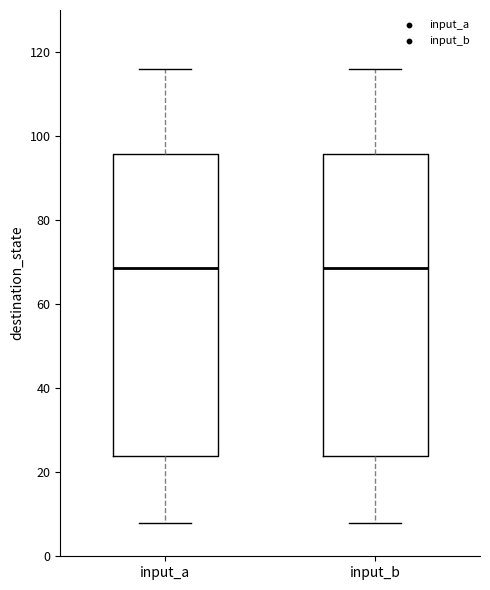

Reading left to right, transcribe this box plot: for each box, give where its median line is, the range the box spans, and where its two whiskers end, as read against the y-axis. The values are not printed on the chart, so give them approximately, as read against the axis.

input_a: median 68, box 24 to 96, whiskers 8 to 116
input_b: median 68, box 24 to 96, whiskers 8 to 116